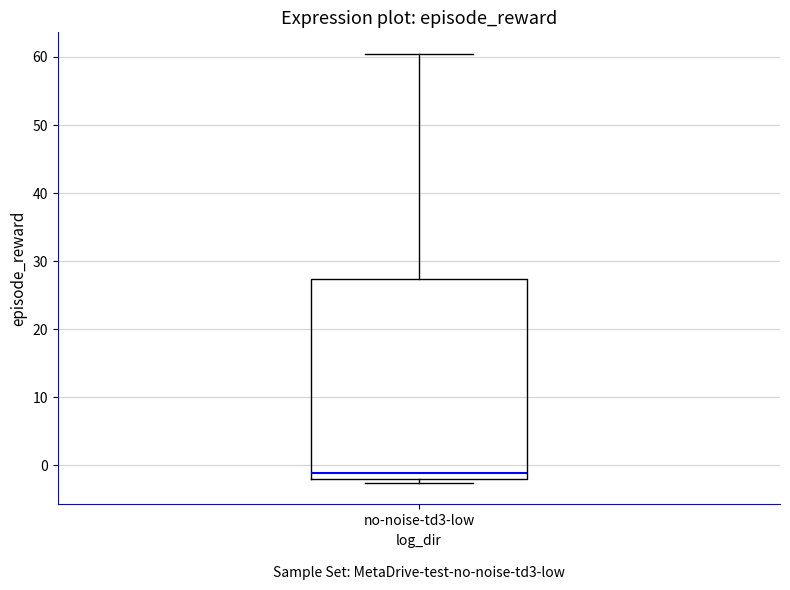

Where is the upper edge of the box for no-noise-td3-low on the y-axis? The values are not printed on the chart, so give them approximately, as read against the axis.

27